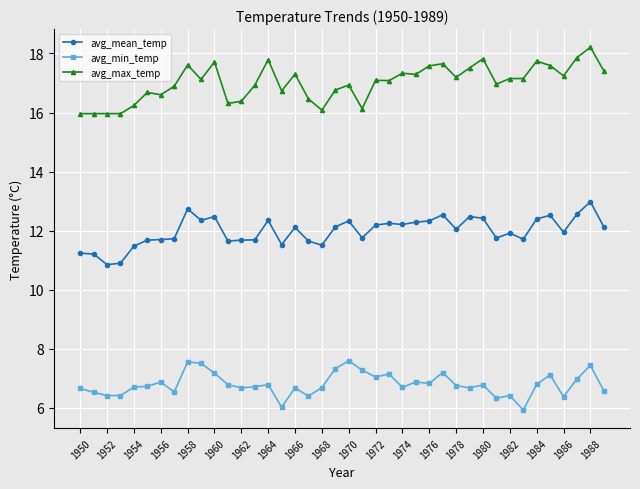

Rank the series by their average value, from lowest to highest.

avg_min_temp, avg_mean_temp, avg_max_temp